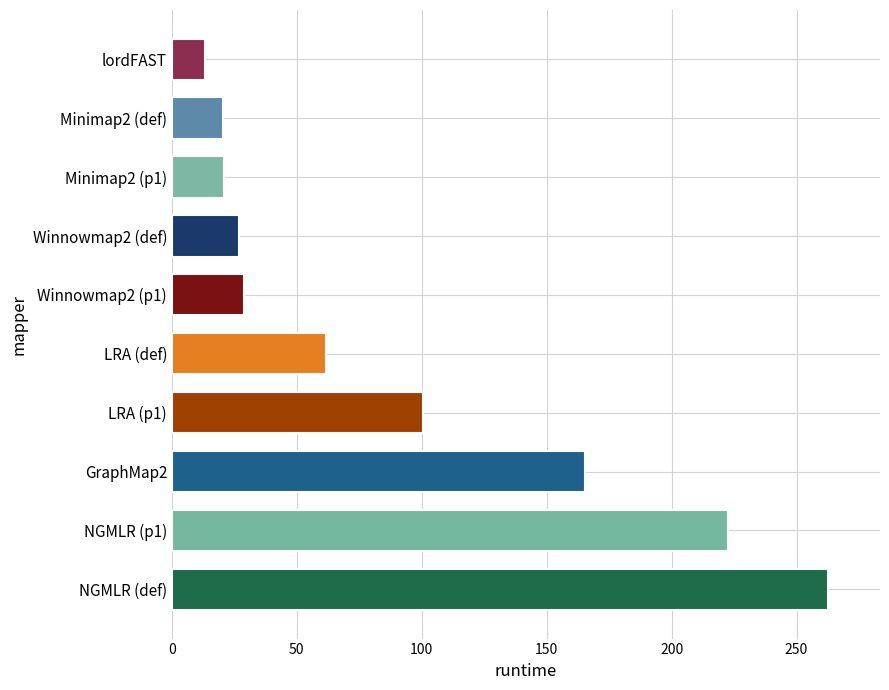

What is the difference between the maximum and minimum values?

249.1